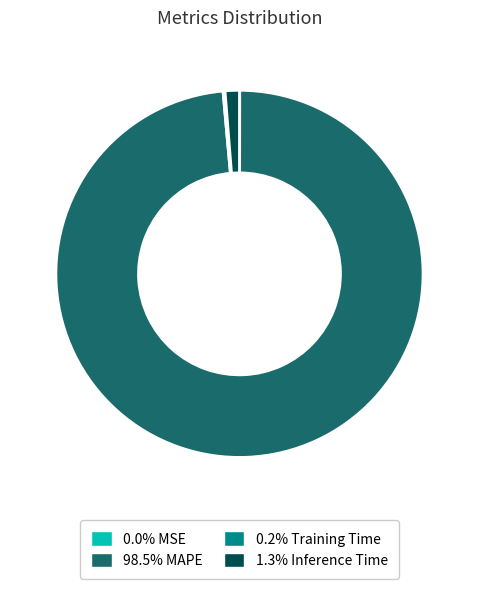

Is there any slice that represents more than half of the pie?

Yes